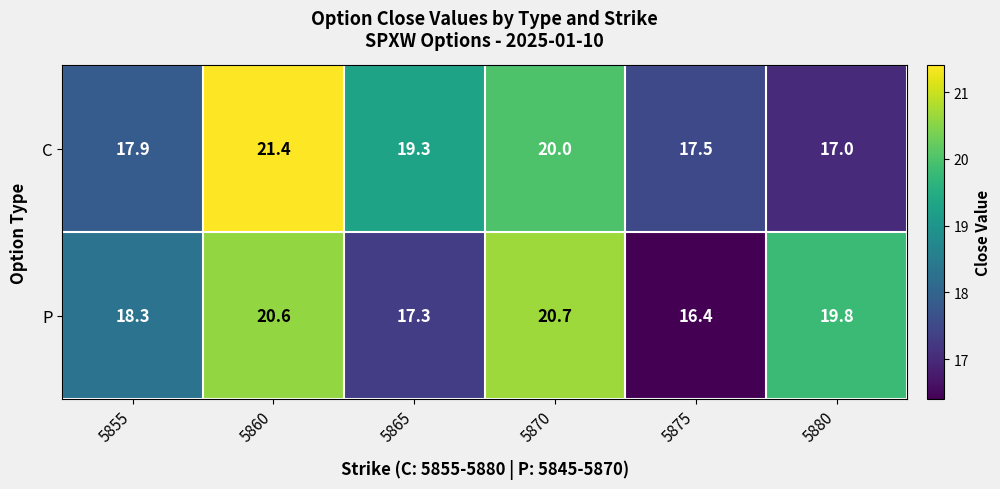

What is the approximate value of C at 5880?

17.0